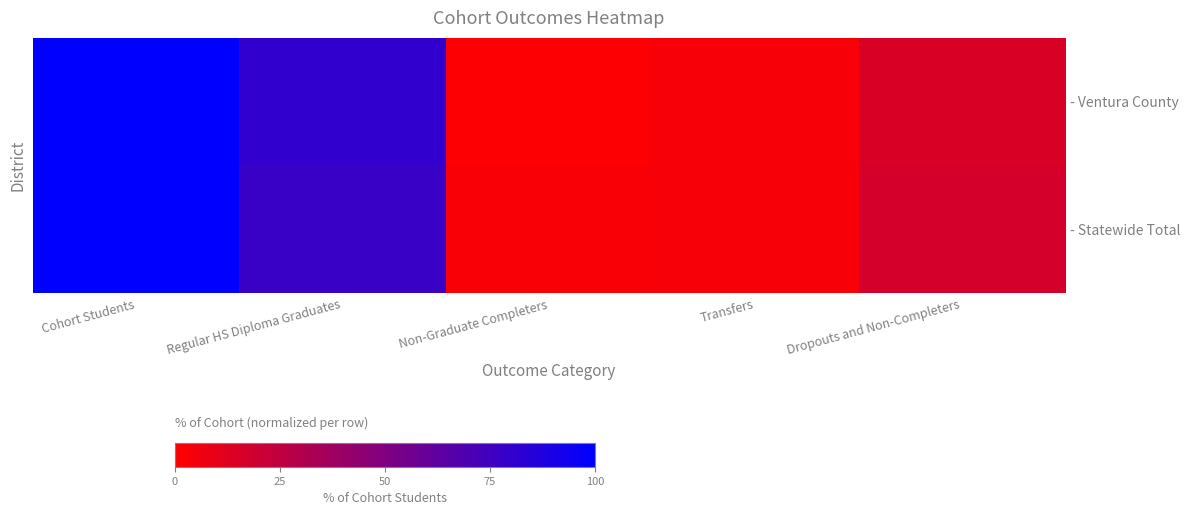

What is the sum of all - Ventura County values?

200.0